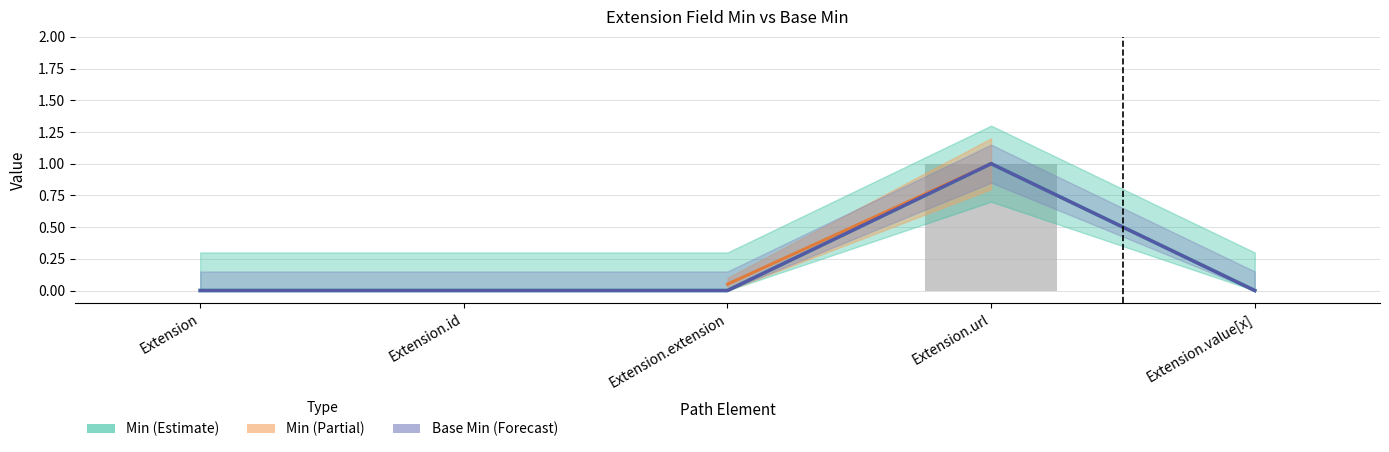

Reading left to right, what are all the values shown in this chart?

Min: Extension=0	Extension.id=0	Extension.extension=0	Extension.url=1	Extension.value[x]=0
Base Min: Extension=0	Extension.id=0	Extension.extension=0	Extension.url=1	Extension.value[x]=0